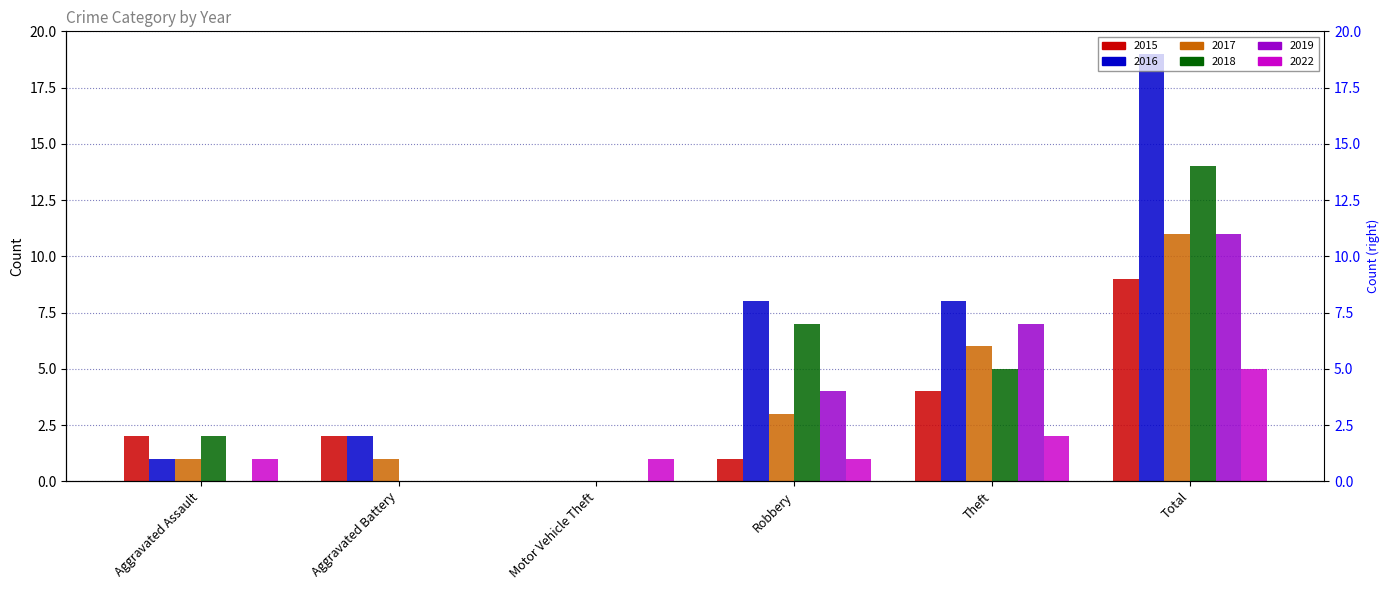

What is the maximum value for 2015?

9